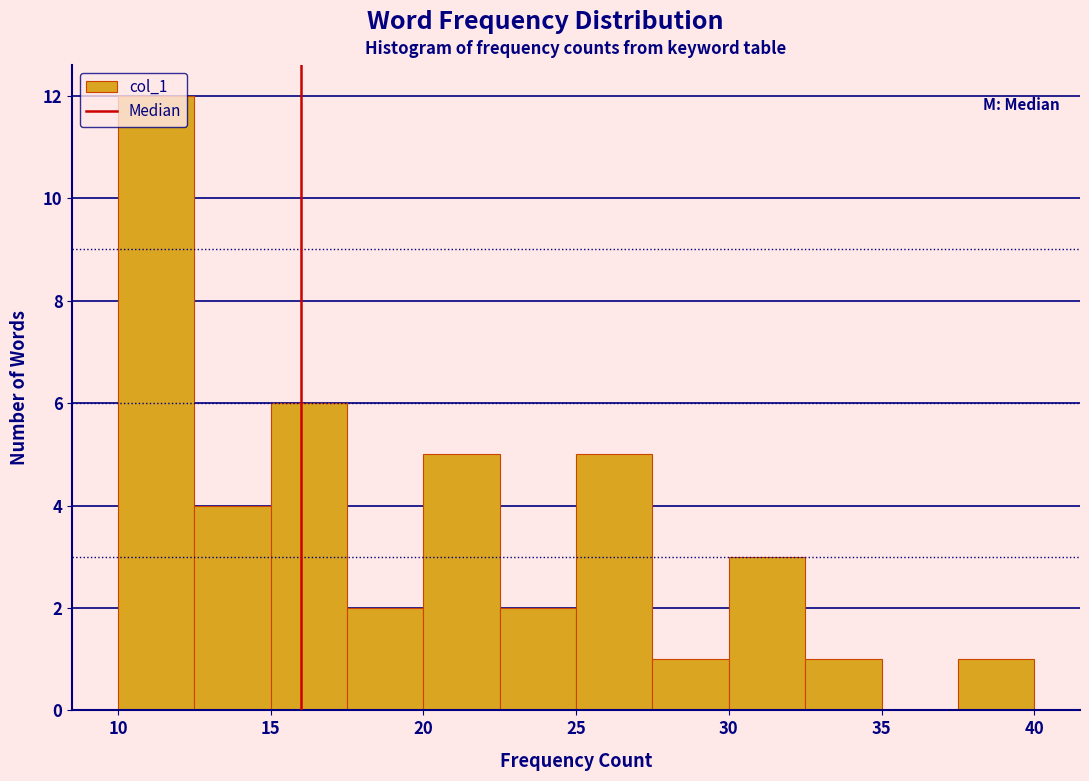

Which range on the x-axis has the tallest bar?

10.0 to 12.5